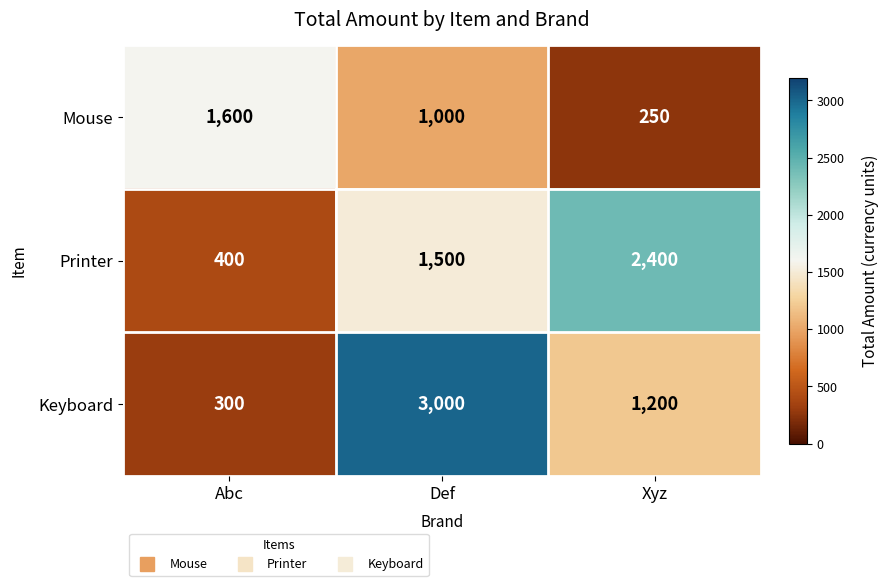

Count the Keyboard values in the range 300 to 3000.

3